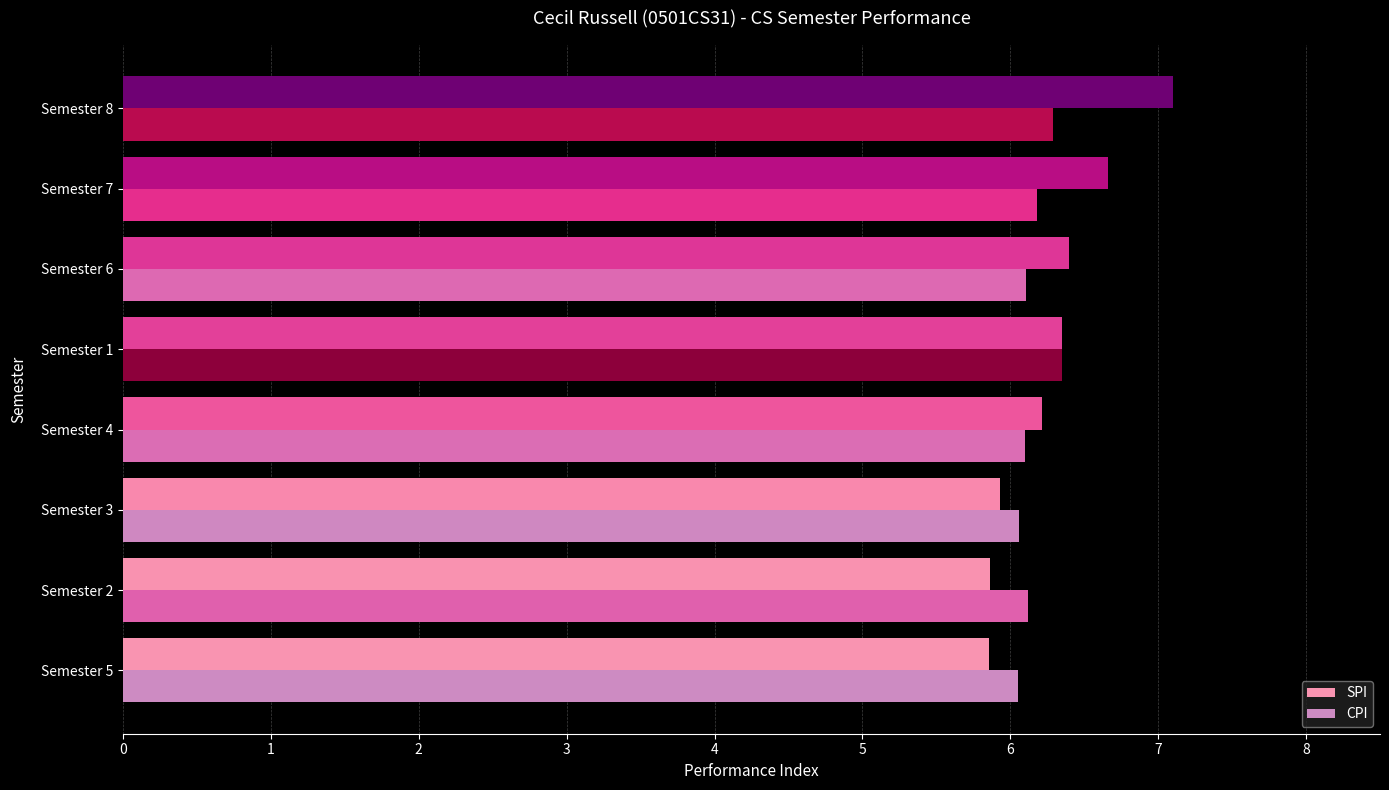

At Semester 8, list the series in order from smallest to largest.

CPI, SPI